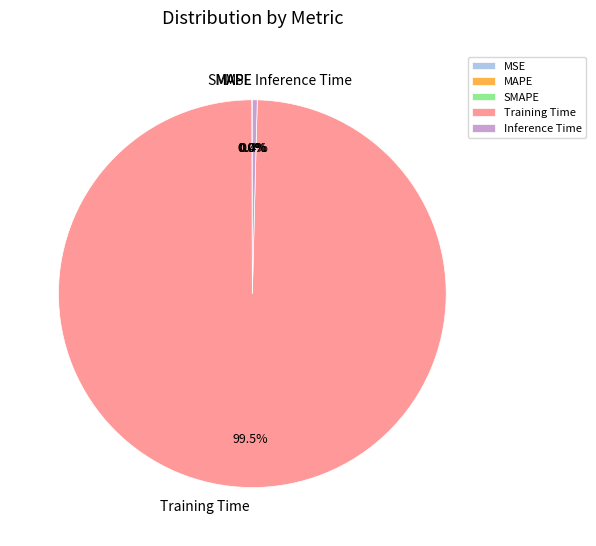

Is there any slice that represents more than half of the pie?

Yes